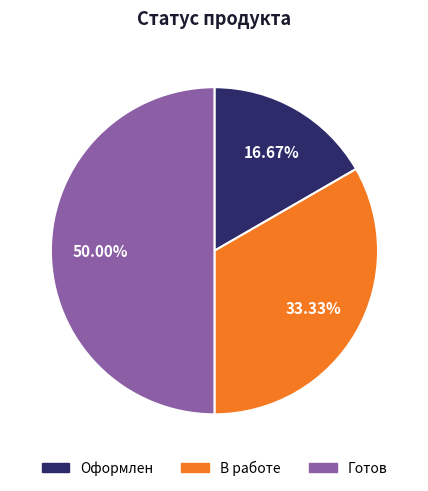

What percentage is the Готов slice, to the nearest percent?

50%